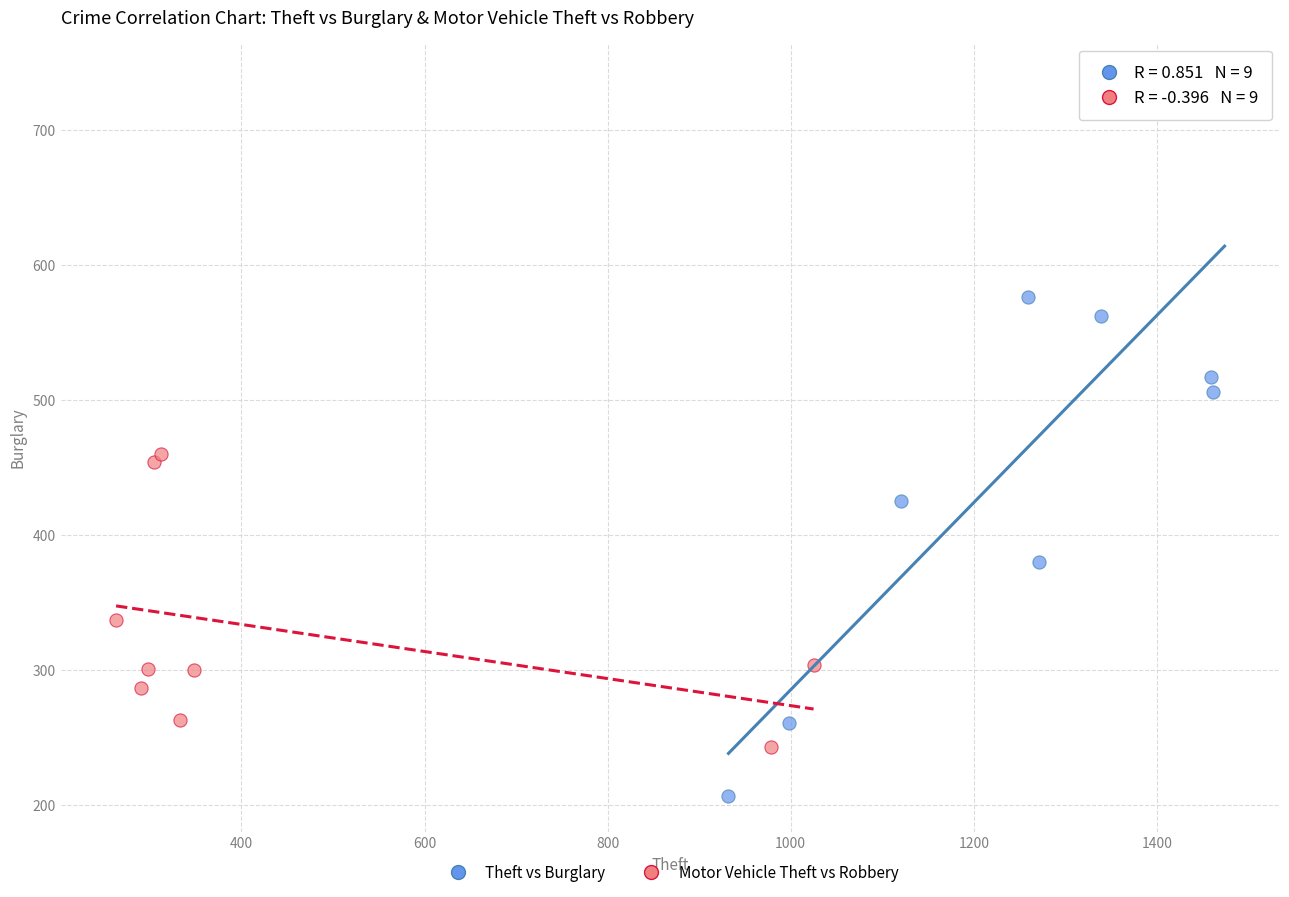

Which series reaches the minimum Y coordinate?

Theft vs Burglary